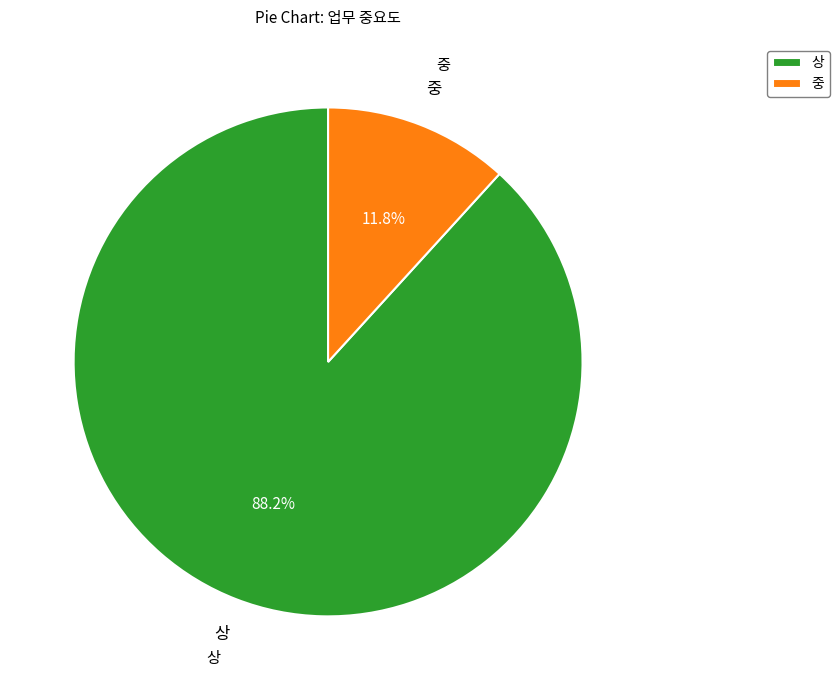

Is 상 the majority of the pie?

Yes